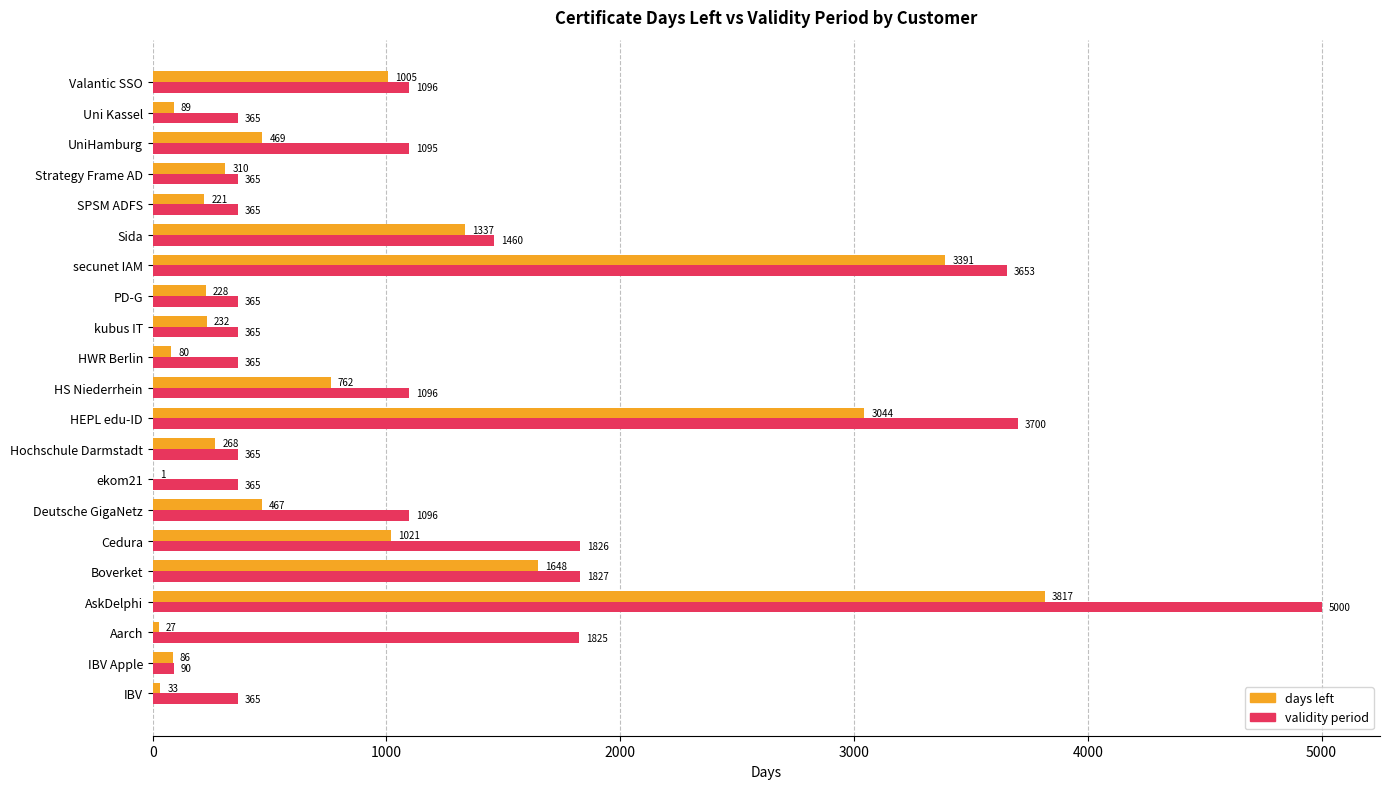

What is the maximum value for days left?

3817